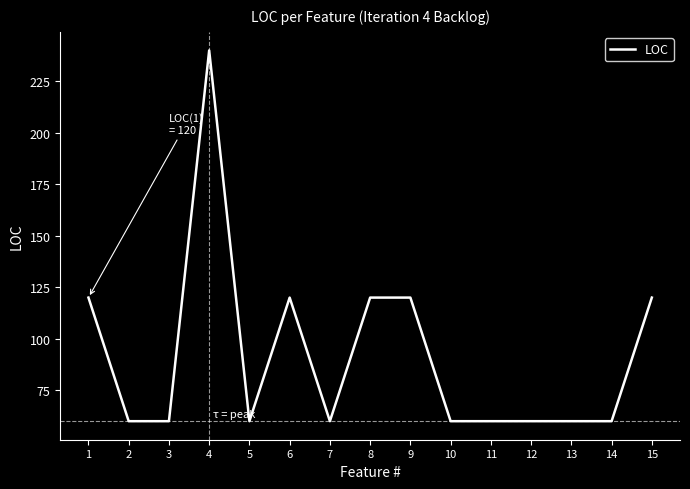

Which has a higher value, 15 or 3?

15